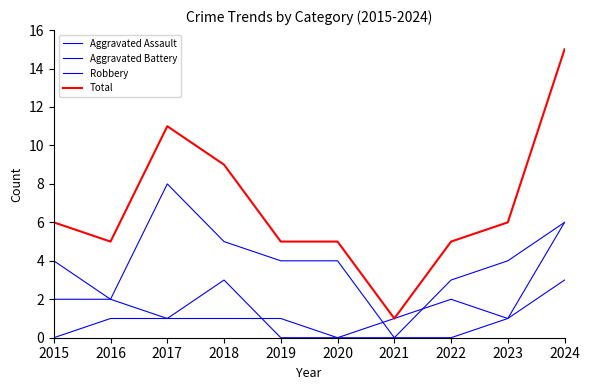

Which has a higher value, 2016 or 2024?

2024